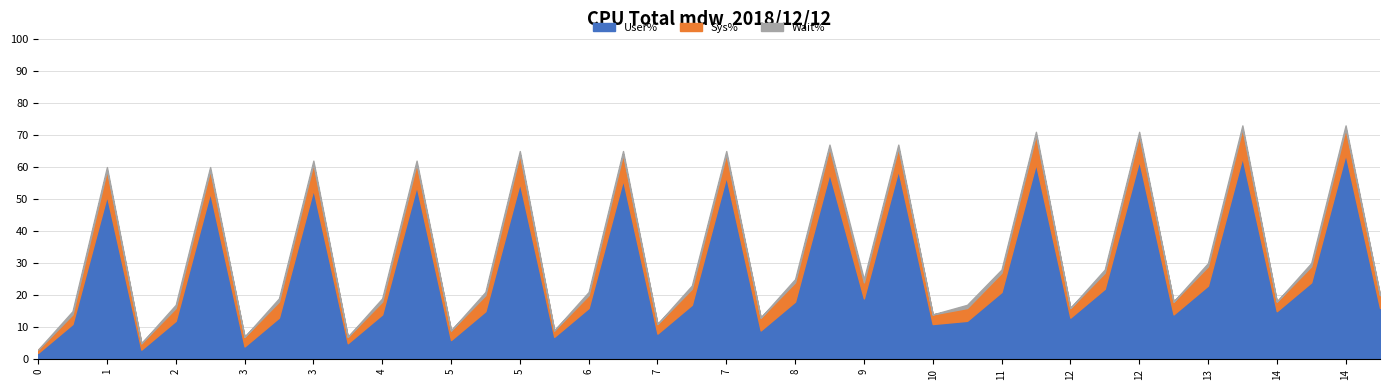

What is the total value across all series at 8?

25